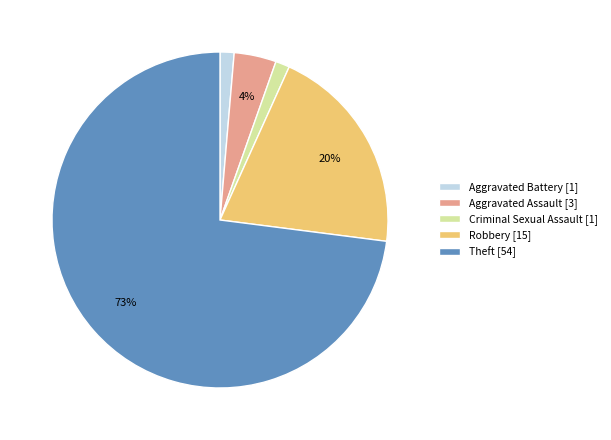

To the nearest percent, what portion does Robbery [15] represent?

20%